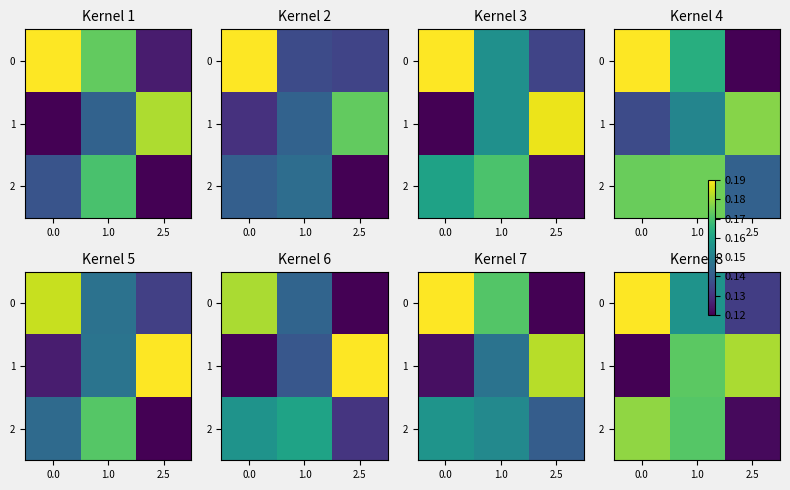

At which category is the sum across all series the highest?

1.0